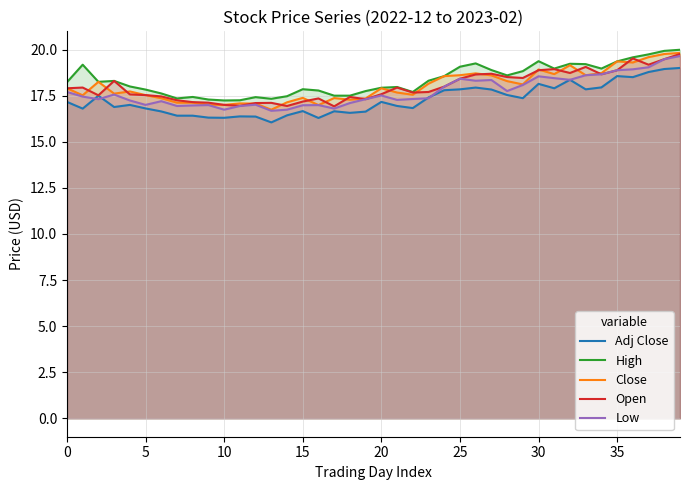

How many values in the High series exceed 18?

21